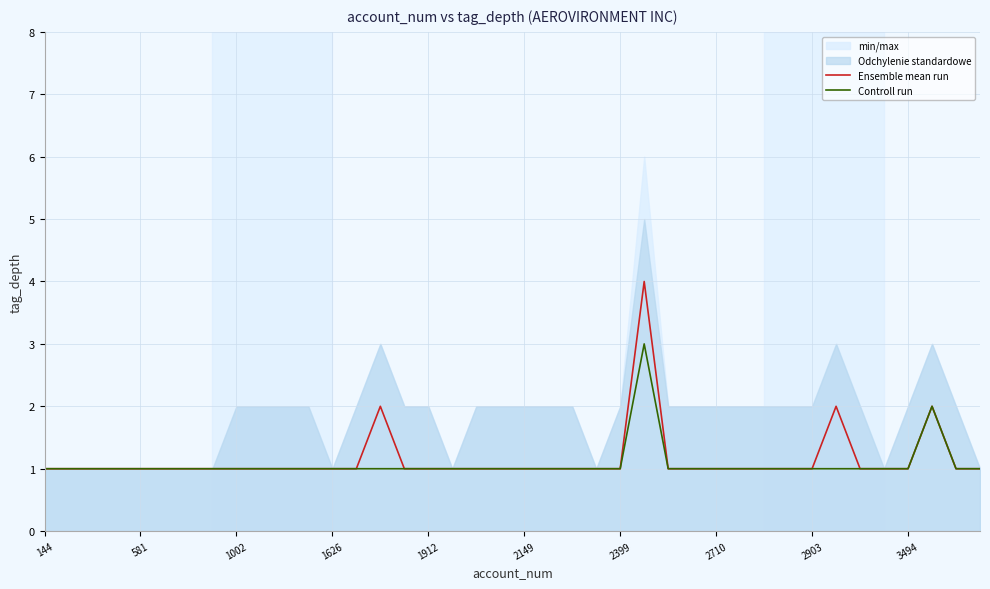

Which has a higher value, 27 or 26?

27